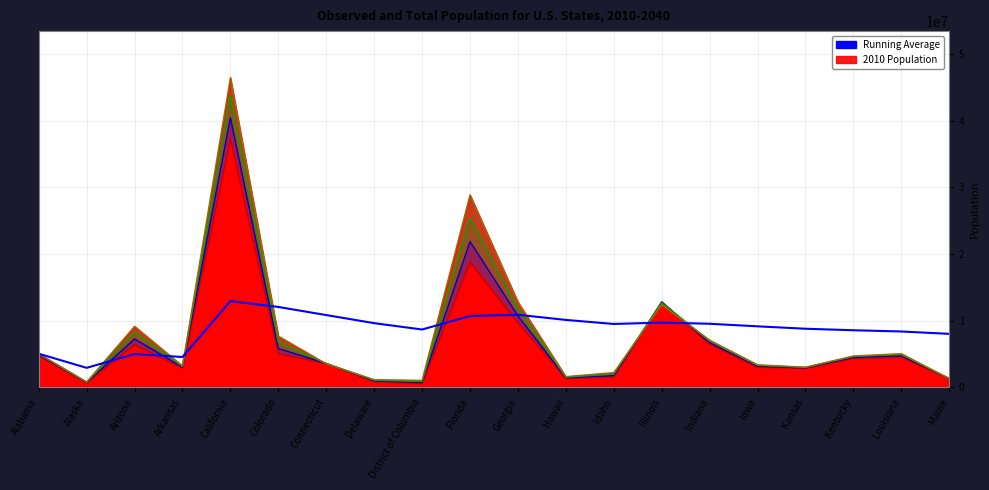

What is the value of the 12th point from the left?

10126108.3